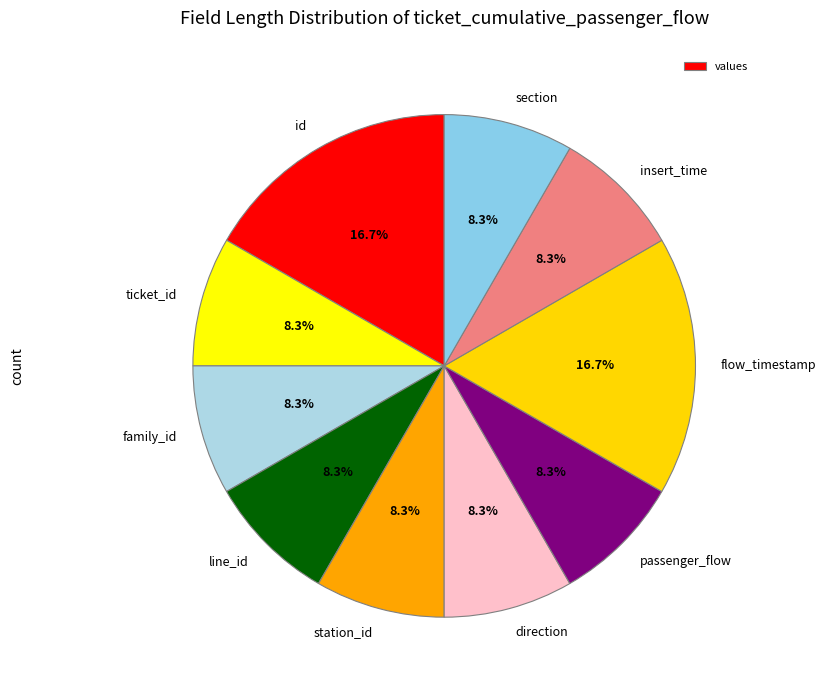

How many segments does this pie chart have?

10